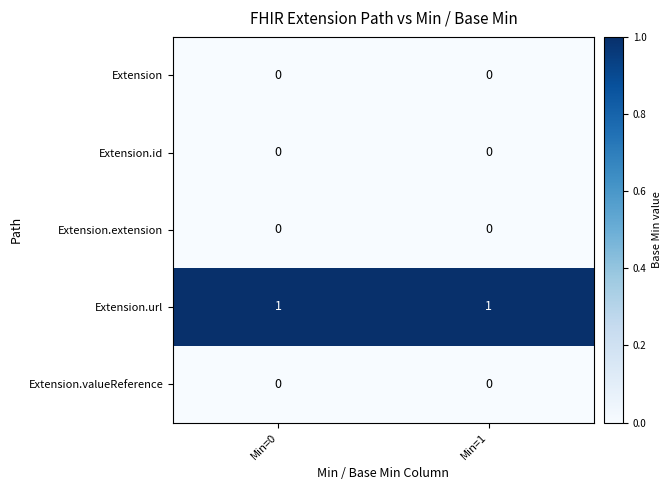

Reading right to left, transcribe all the data shown in this chart.

Extension: Min=1=0	Min=0=0
Extension.id: Min=1=0	Min=0=0
Extension.extension: Min=1=0	Min=0=0
Extension.url: Min=1=1	Min=0=1
Extension.valueReference: Min=1=0	Min=0=0